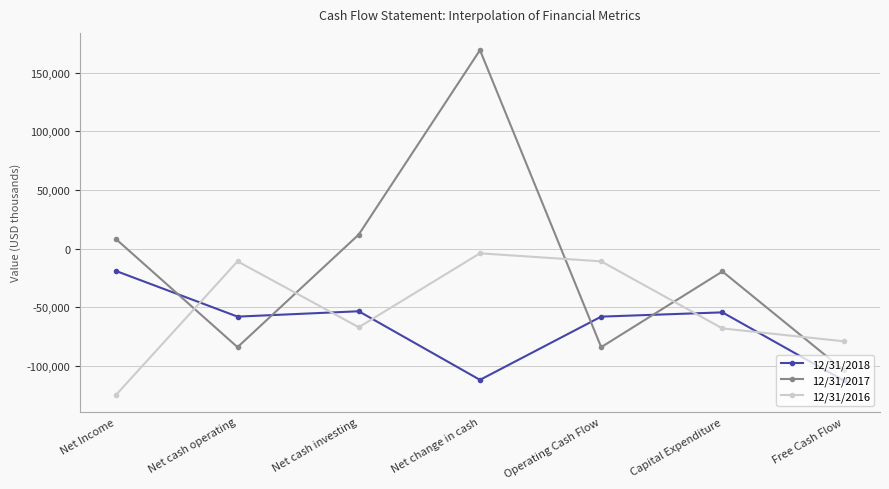

List the series in order of their peak value, lowest first.

12/31/2018, 12/31/2016, 12/31/2017